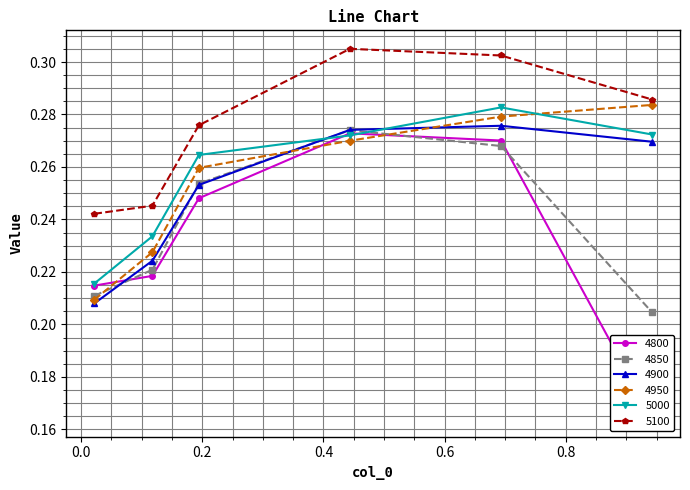

How many series are shown in this chart?

6